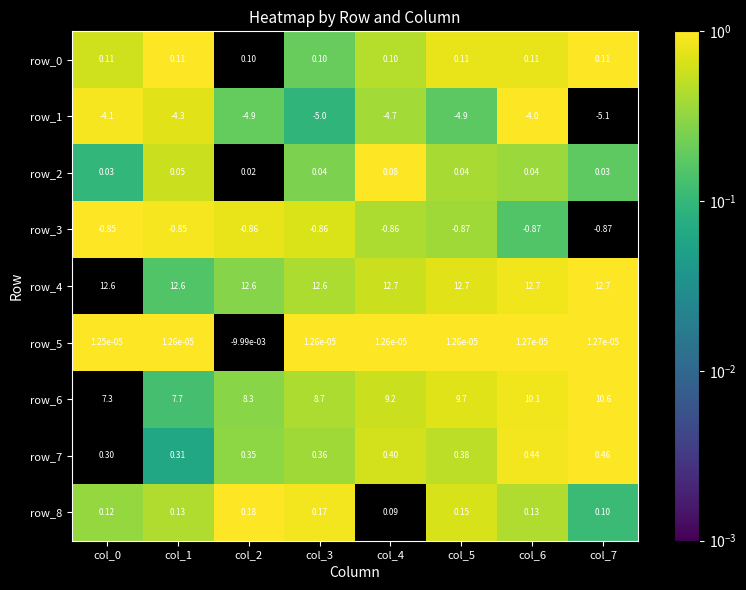

Is it true that row_5 equals 0.3 at col_5?

False